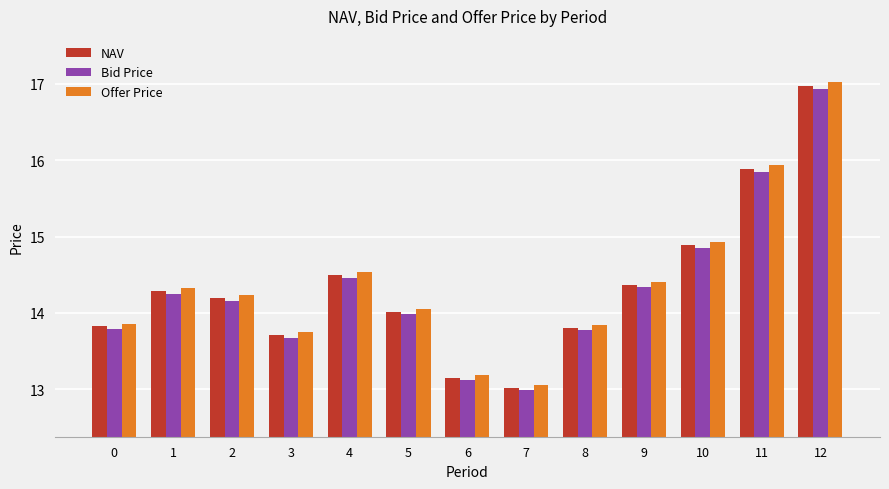

The value of Offer Price at 0 is 8.0. True or false?

False